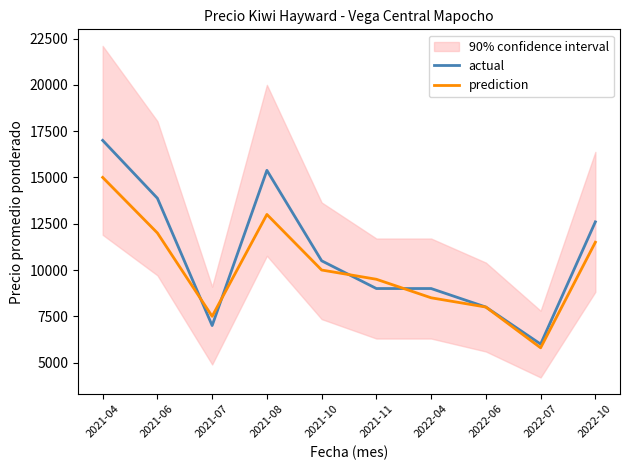

What is the label of the 8th point from the right?

2021-07